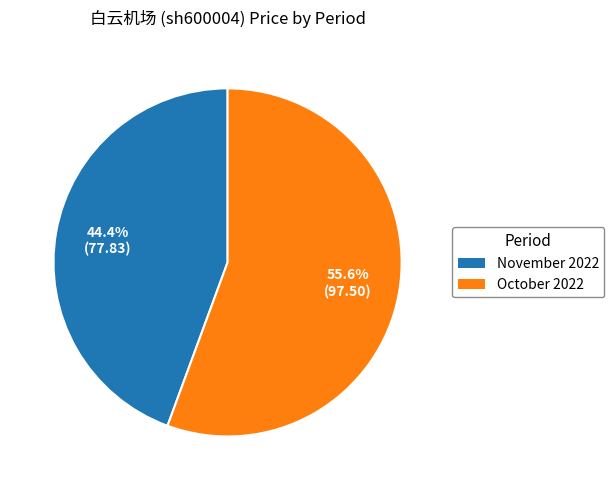

Is there a majority slice in this chart?

Yes